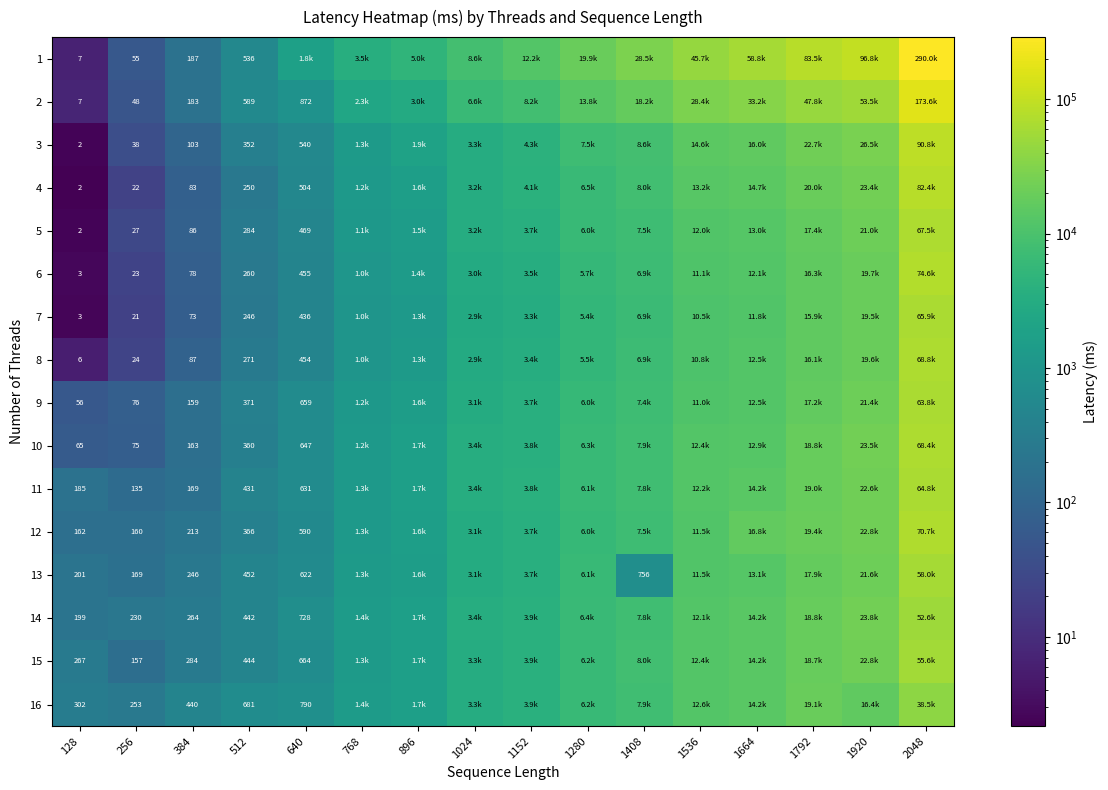

Which category has the lowest value in the 9 series?

128